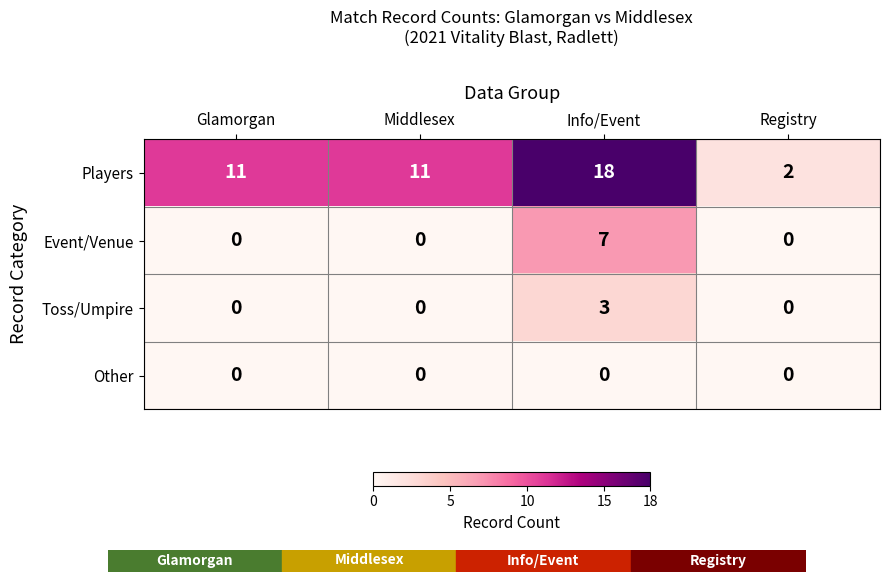

What is the highest value of the Toss/Umpire series?

3